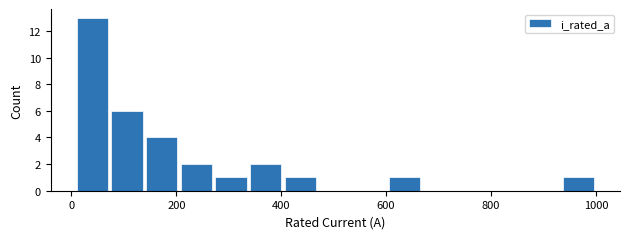

Around what value on the x-axis is the tallest bar? Give the approximate position of its centre, as read against the axis.

40